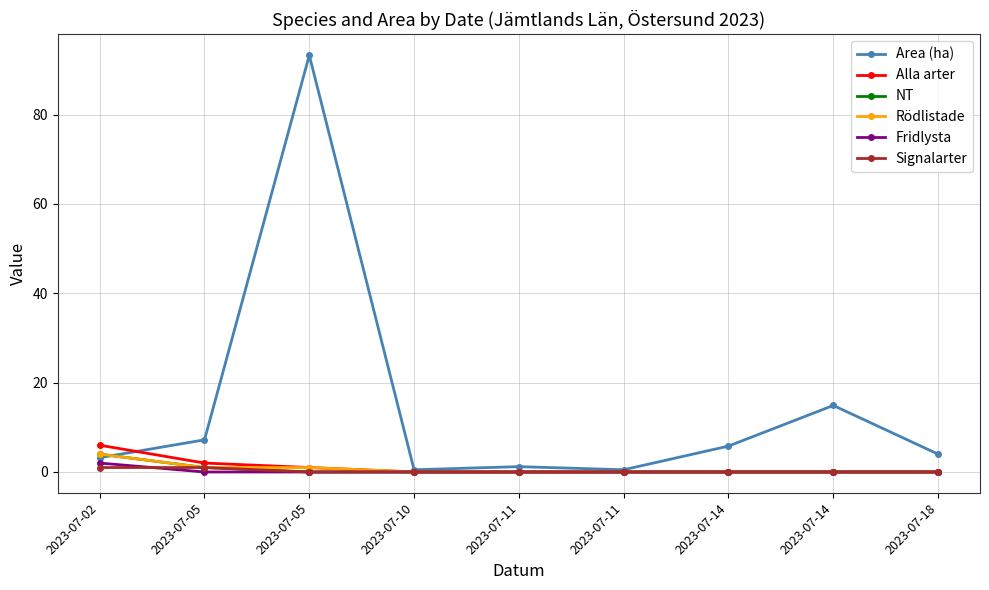

How many lines are shown in the chart?

6